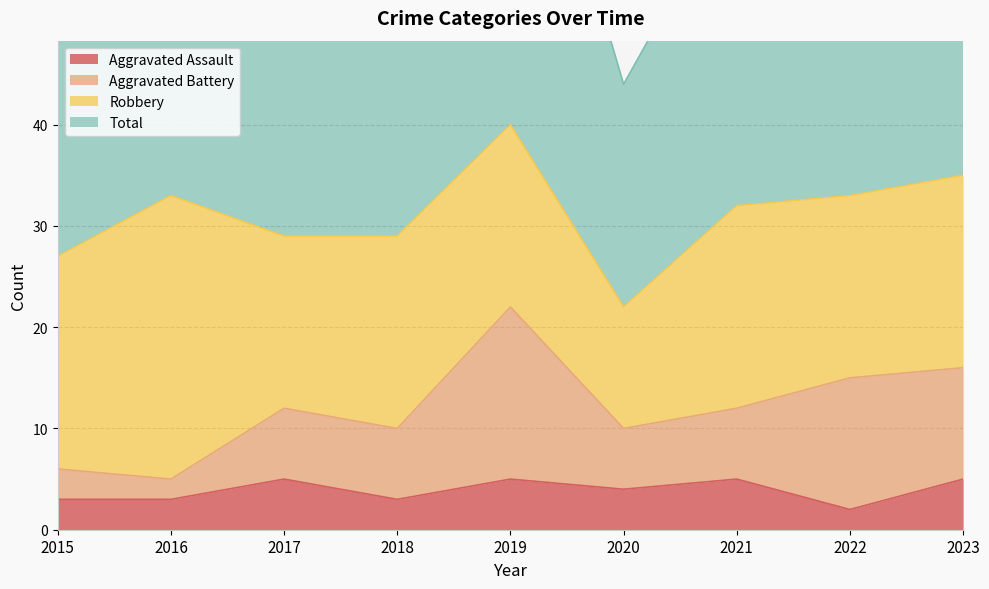

Read the Aggravated Assault value at 2020.

4